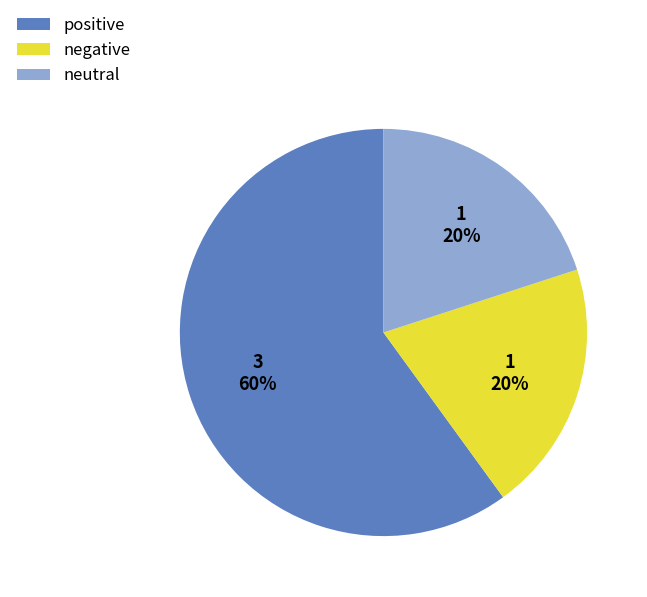

To the nearest percent, what percentage of the pie is positive?

60%